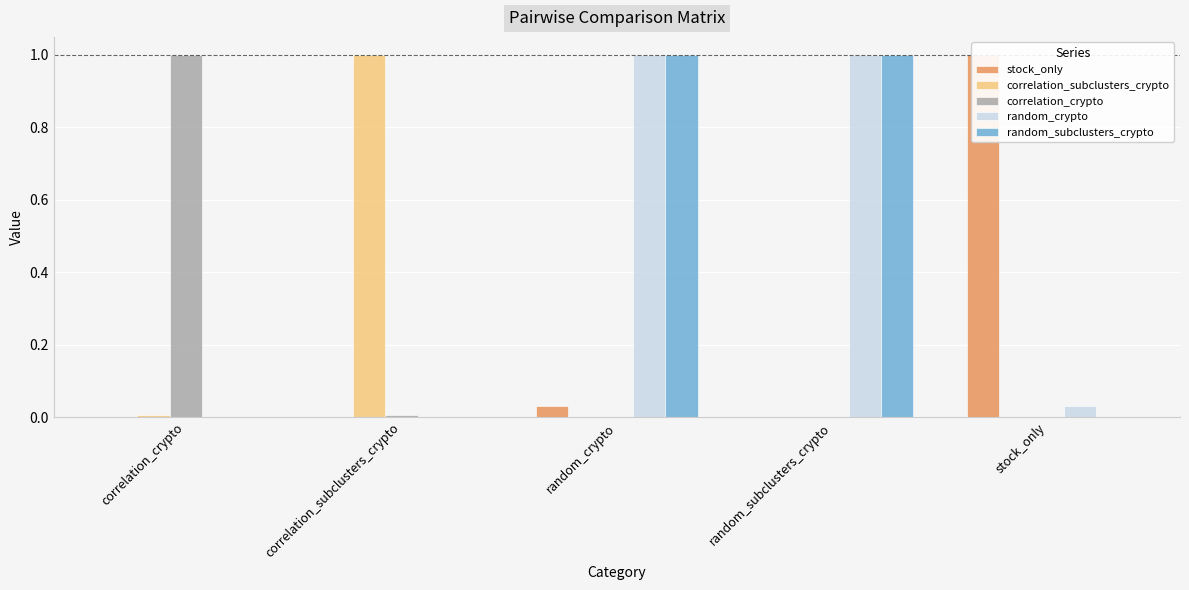

At which label does correlation_crypto reach its minimum?

random_crypto